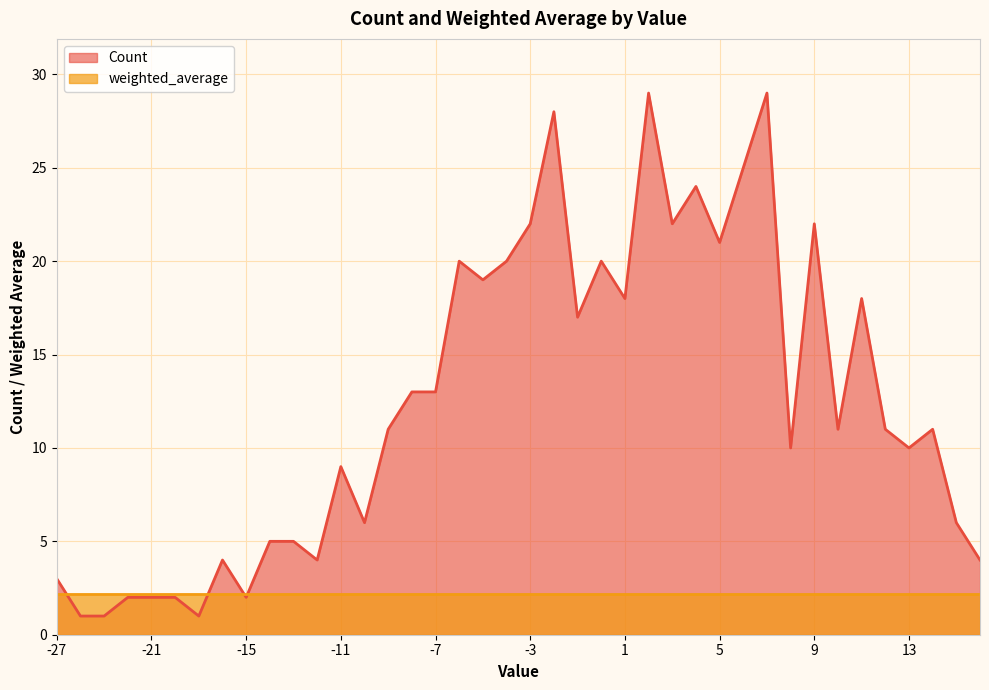

What is the ratio of the value at 5 to the value at 11?

1.2